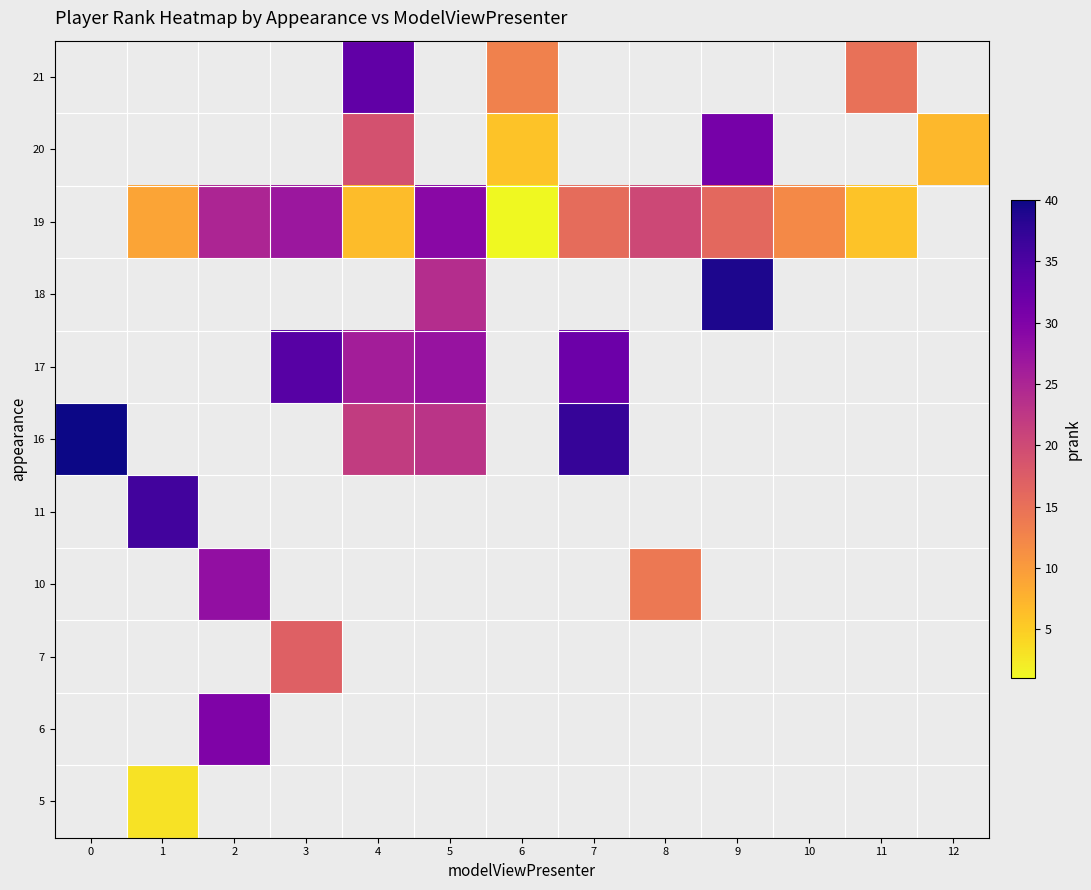

The value of 19 at 8 is 20.3. True or false?

True